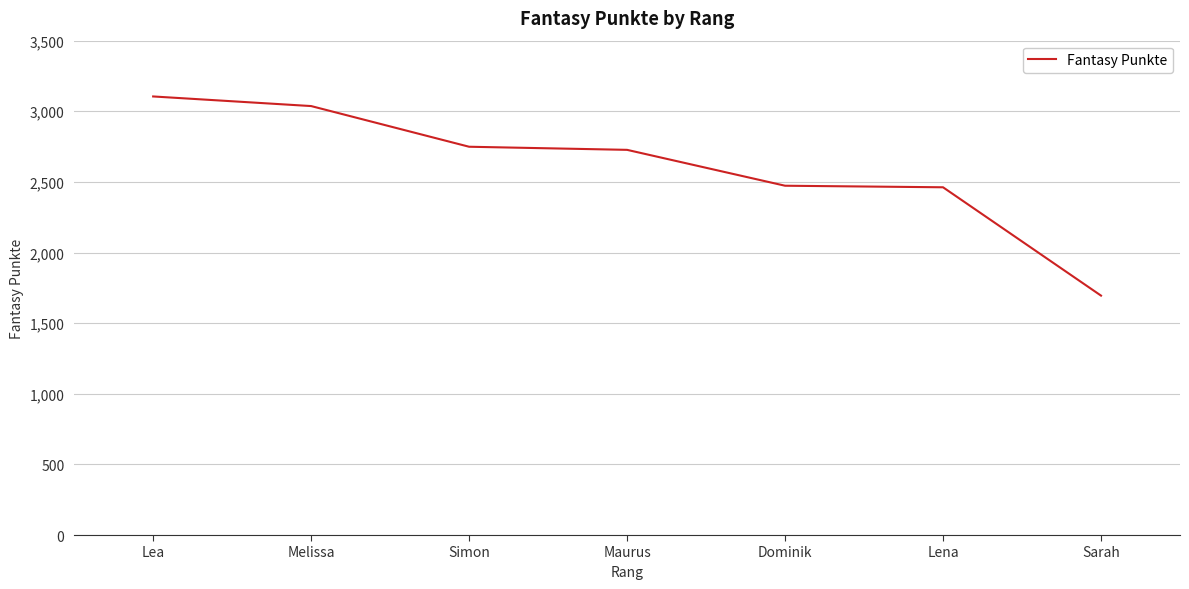

What is the difference between the values at Lena and Simon?

287